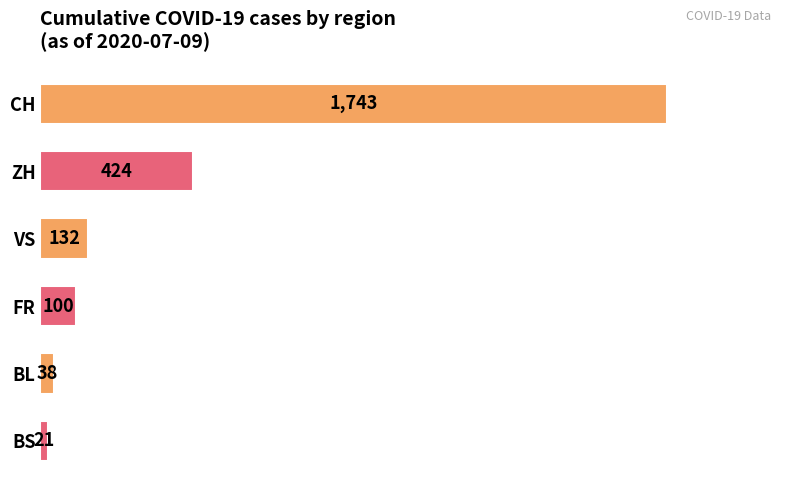

Reading top to bottom, transcribe all the data shown in this chart.

1743	424	132	100	38	21